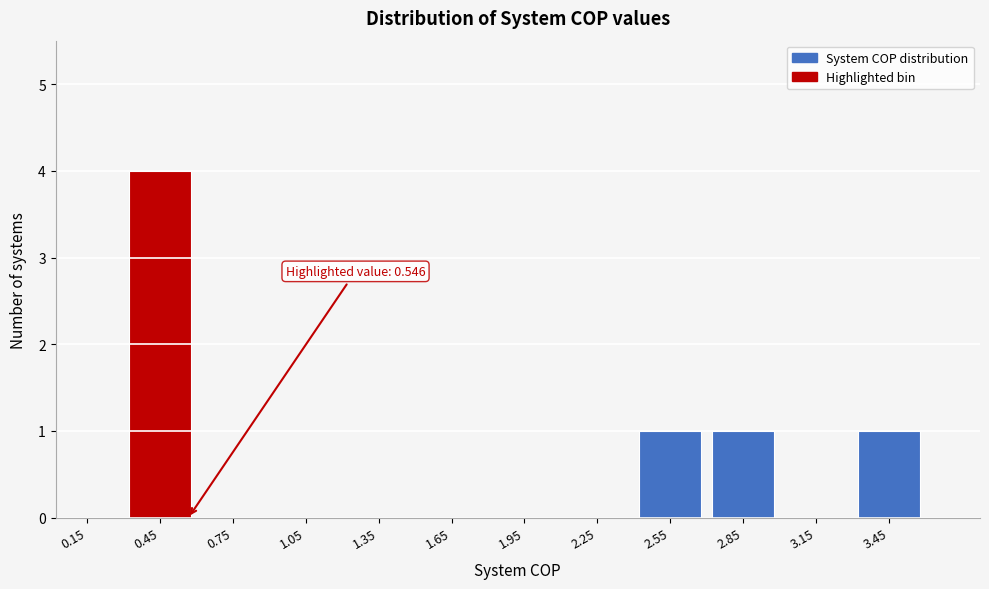

Which range on the x-axis has the tallest bar?

0.3 to 0.6